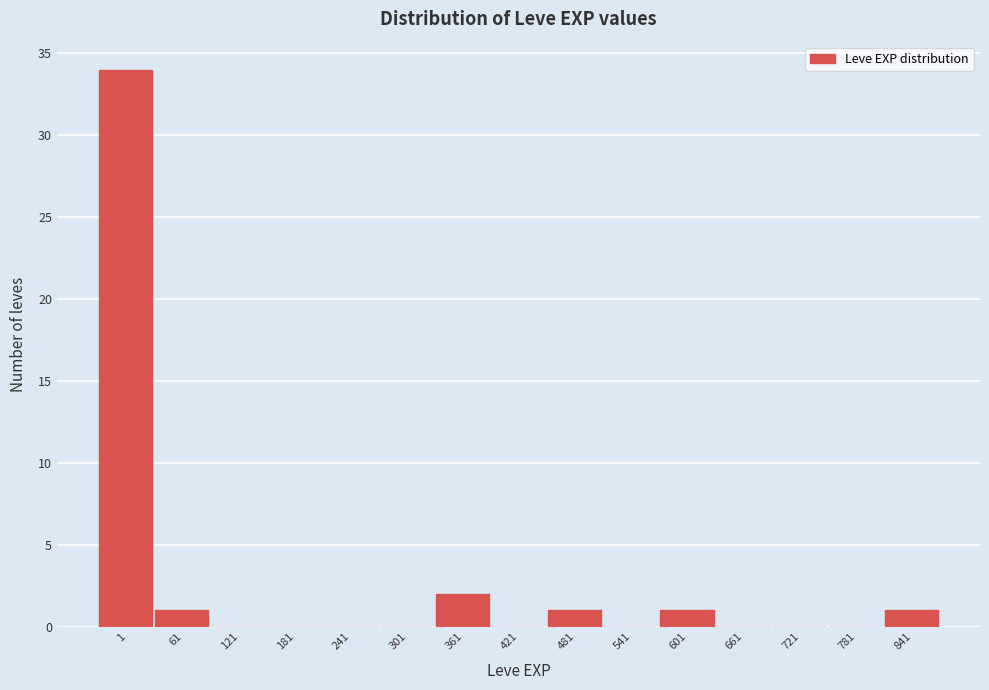

Reading left to right, transcribe all the data shown in this chart.

1=34	61=1	121=0	181=0	241=0	301=0	361=2	421=0	481=1	541=0	601=1	661=0	721=0	781=0	841=1